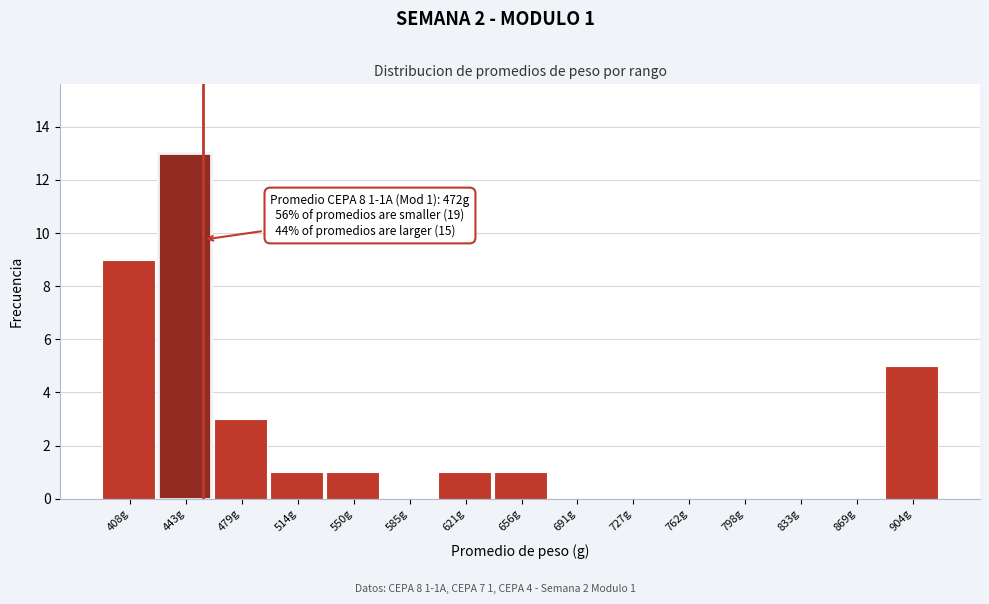

Reading right to left, what are all the values shown in this chart?

904g=5	869g=0	833g=0	798g=0	762g=0	727g=0	691g=0	656g=1	621g=1	585g=0	550g=1	514g=1	479g=3	443g=13	408g=9